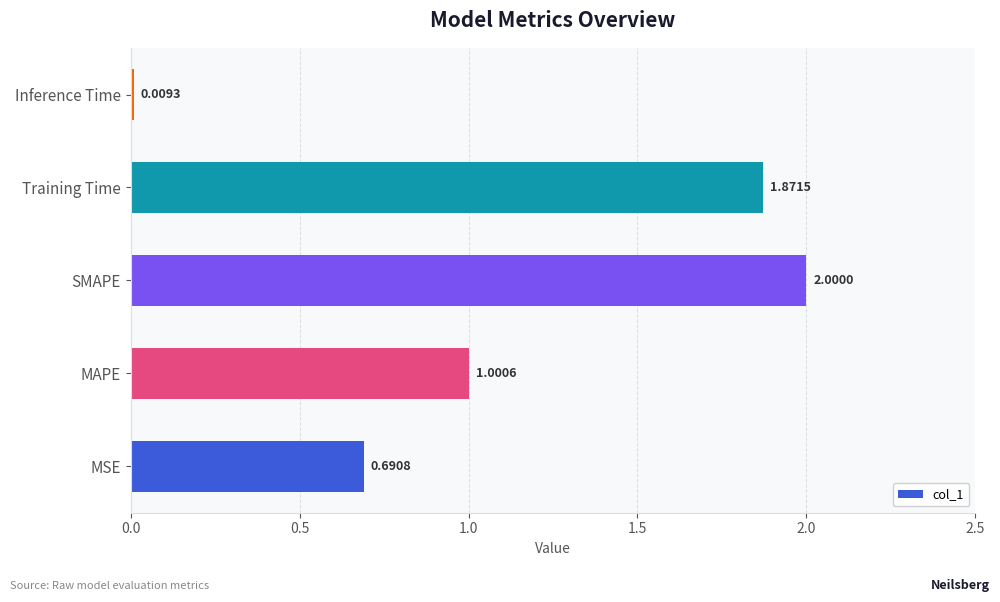

What is the difference between the values at Training Time and MAPE?

0.9